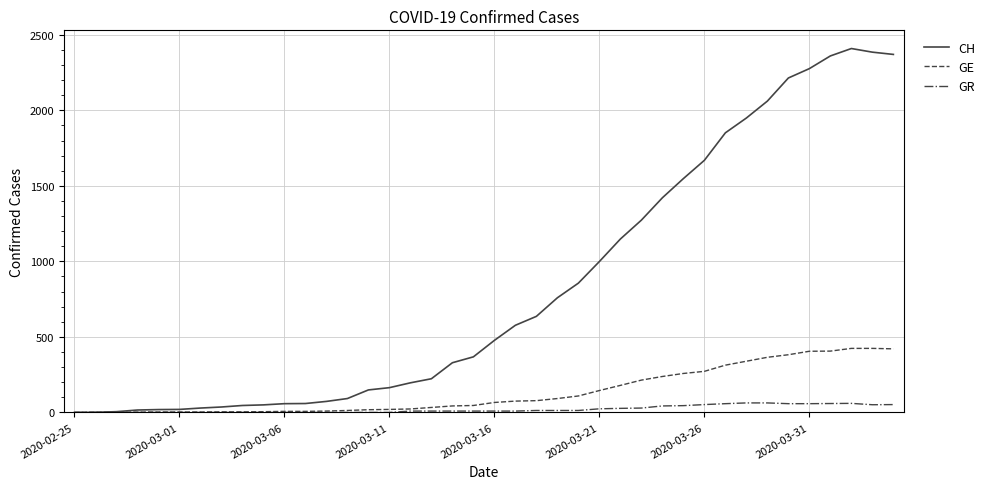

Which series has the widest spread of values?

CH